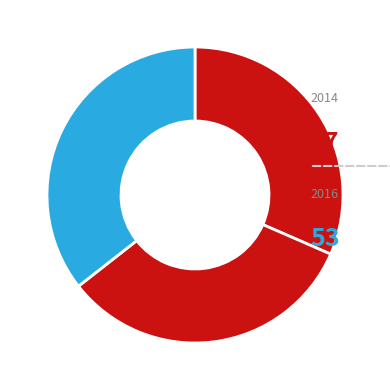

How many slices are in this pie chart?

3